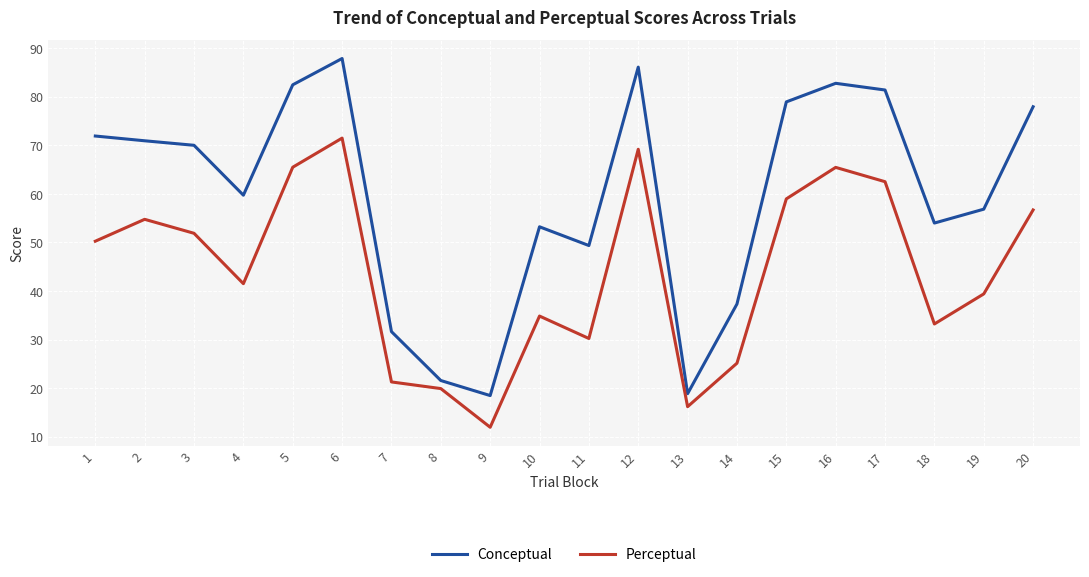

Which series has the widest spread of values?

Conceptual